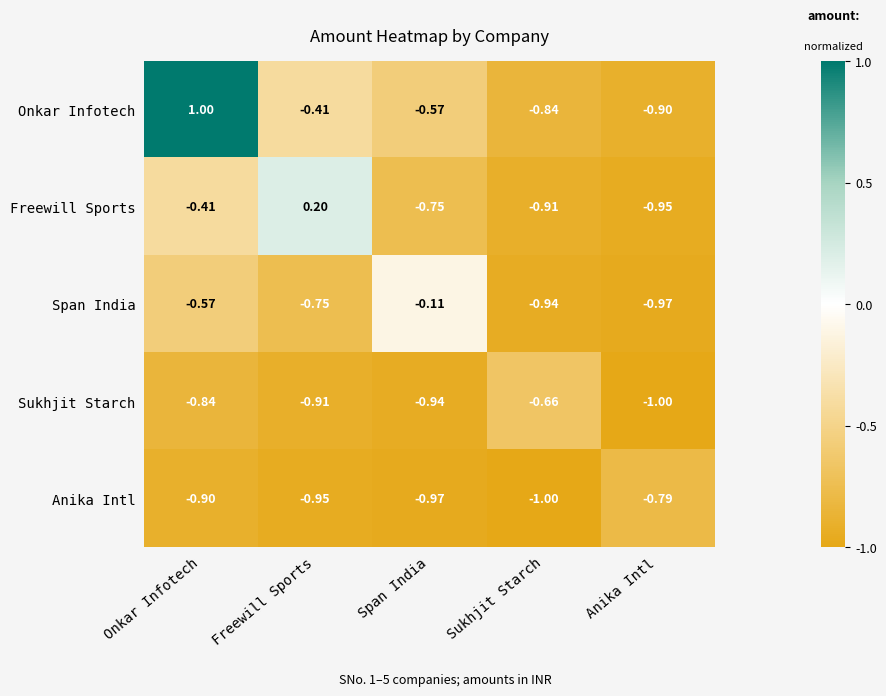

Which category has the highest value across all series?

Onkar Infotech